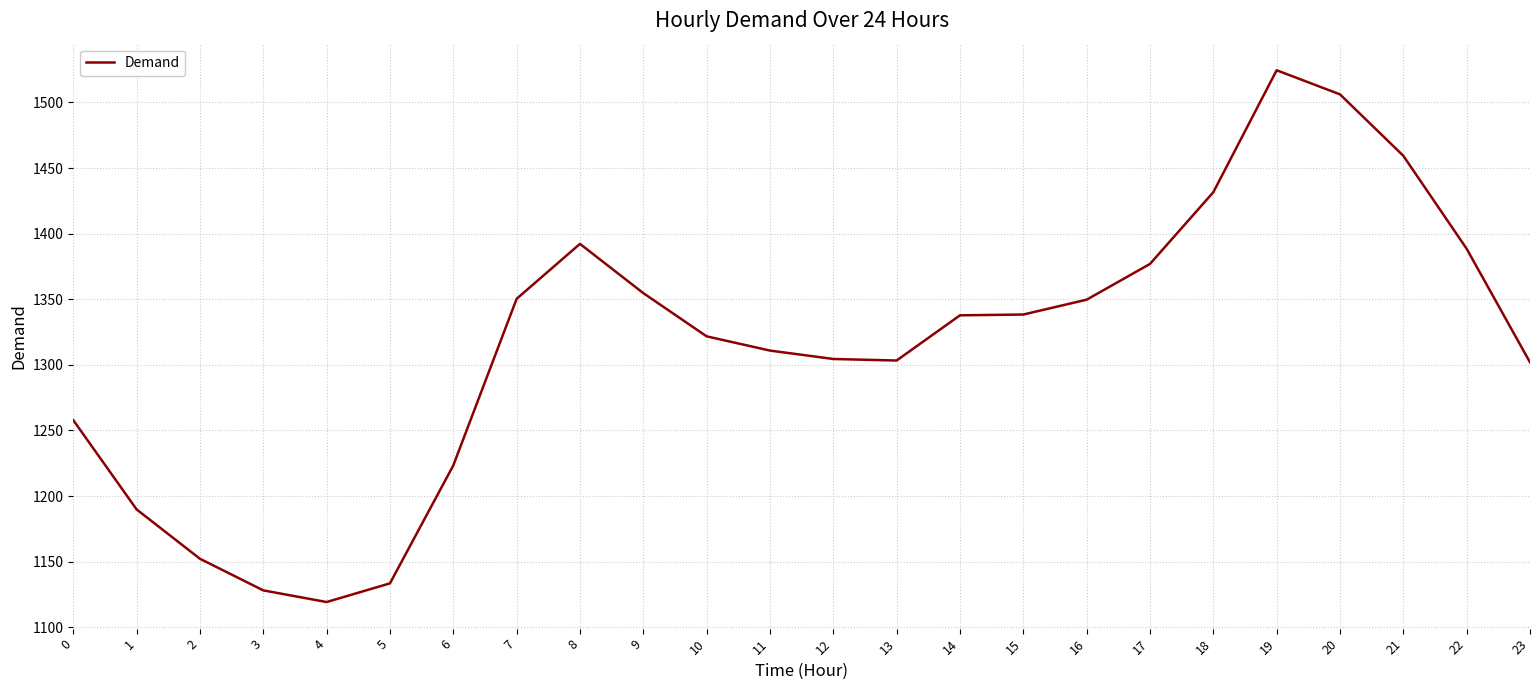

What is the difference between the second highest and minimum values?

386.9